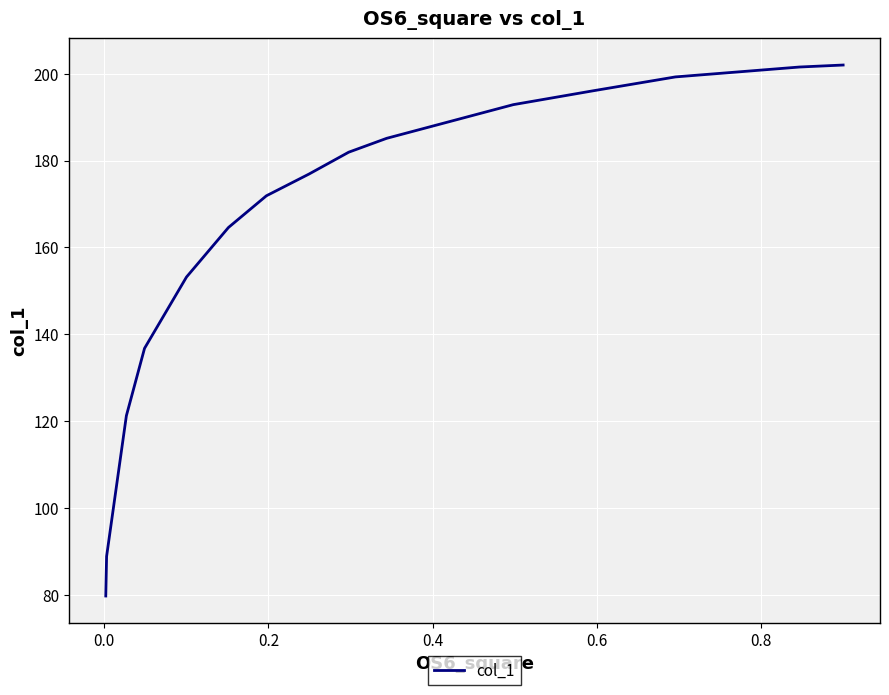

True or false: there are more than 1 points higher than both neighbors.

False